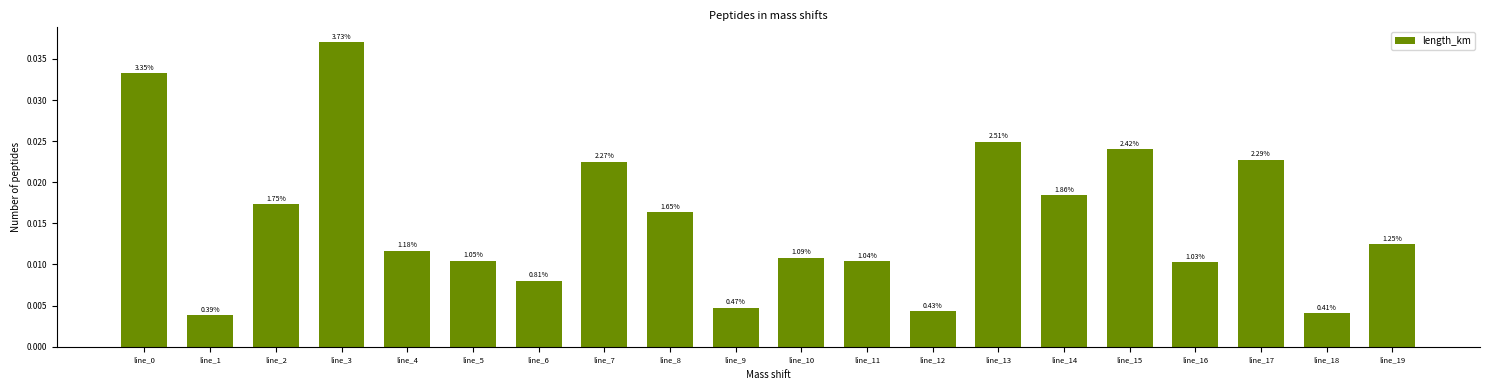

Rank the categories by value from lowest to highest.

line_1, line_18, line_12, line_9, line_6, line_16, line_11, line_5, line_10, line_4, line_19, line_8, line_2, line_14, line_7, line_17, line_15, line_13, line_0, line_3